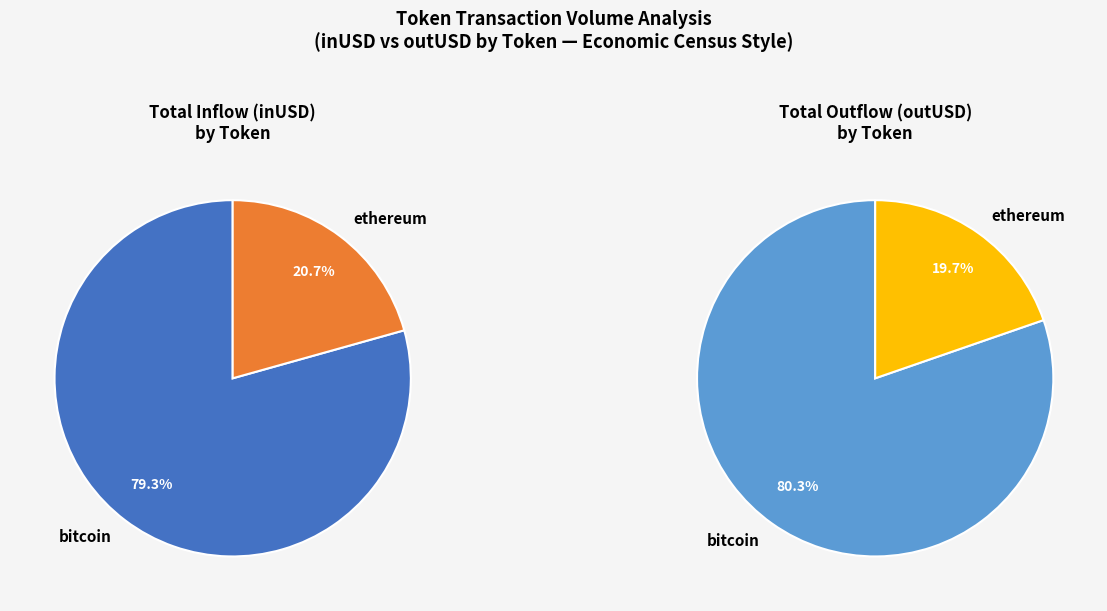

True or false: ethereum accounts for 1% of the total.

False